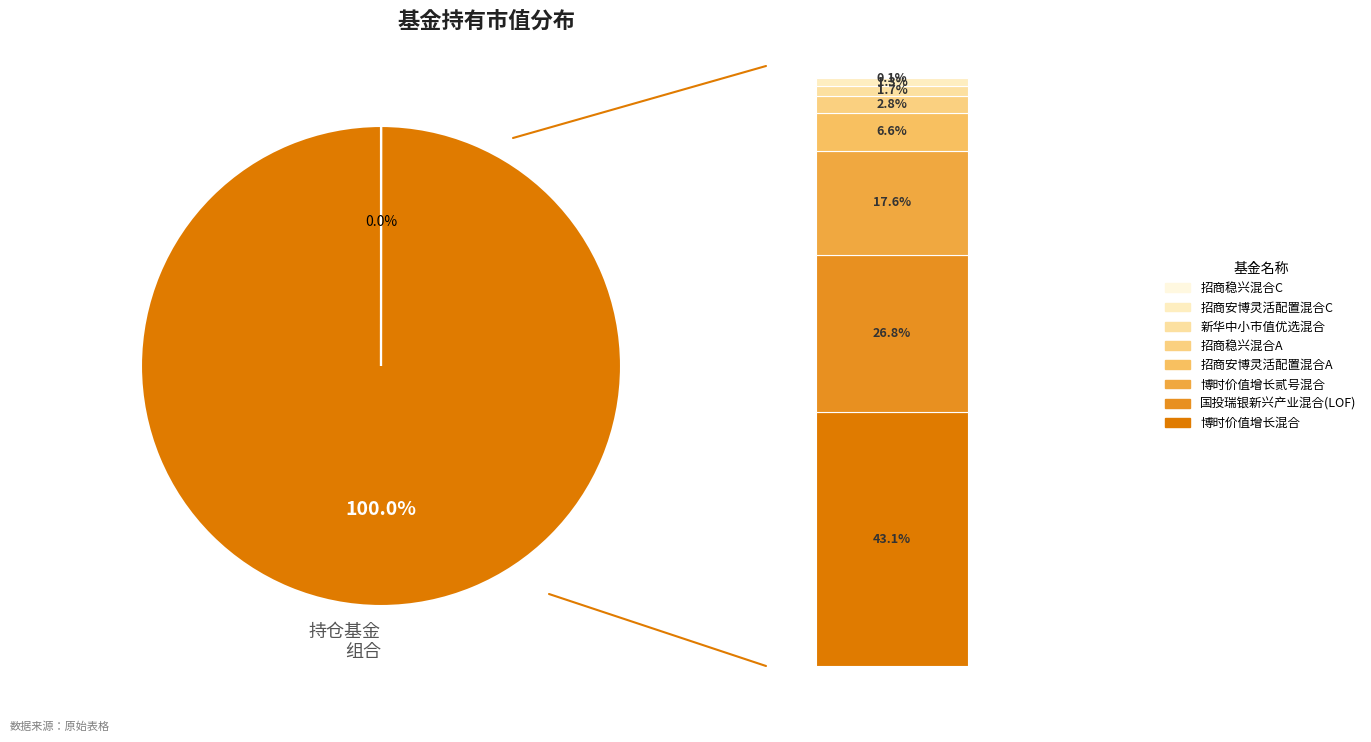

To the nearest percent, what portion does 新华中小市值优选混合 represent?

2%